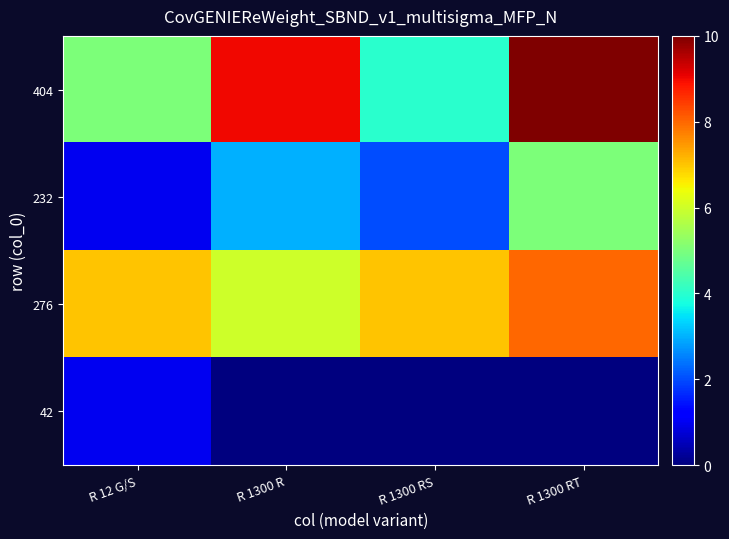

Reading left to right, what are all the values shown in this chart?

404: R 12 G/S=5	R 1300 R=9	R 1300 RS=4	R 1300 RT=10
232: R 12 G/S=1	R 1300 R=3	R 1300 RS=2	R 1300 RT=5
276: R 12 G/S=7	R 1300 R=6	R 1300 RS=7	R 1300 RT=8
42: R 12 G/S=1	R 1300 R=0	R 1300 RS=0	R 1300 RT=0